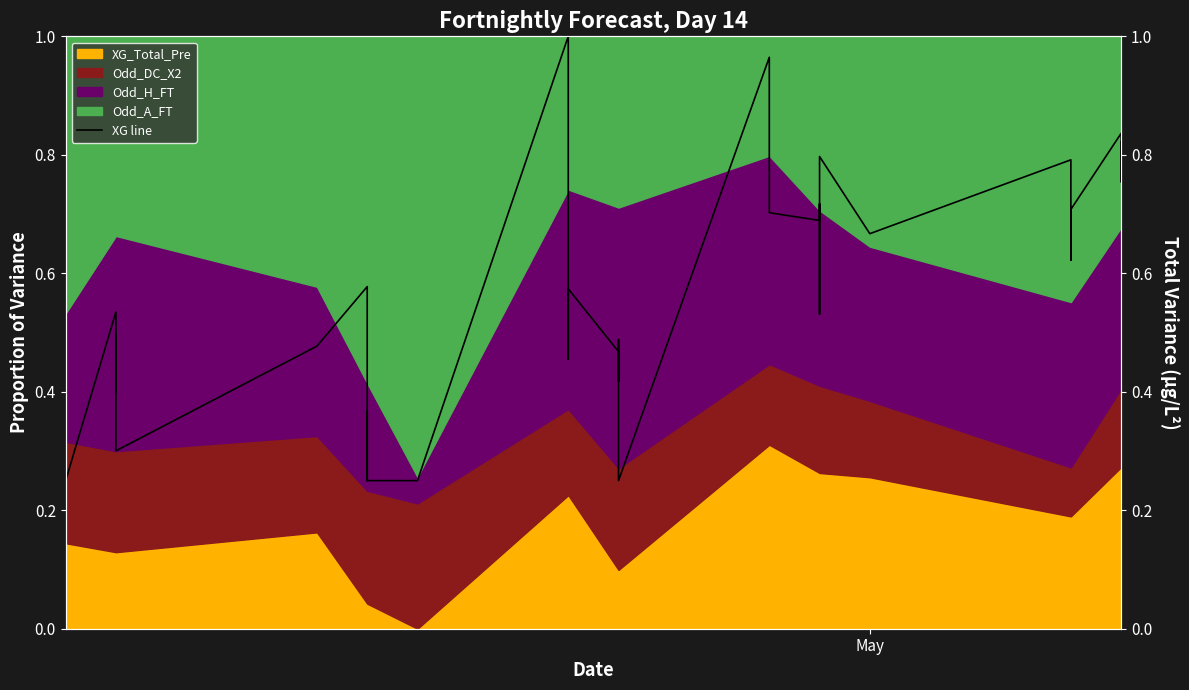

What is the value of the 39th point from the left?

0.8